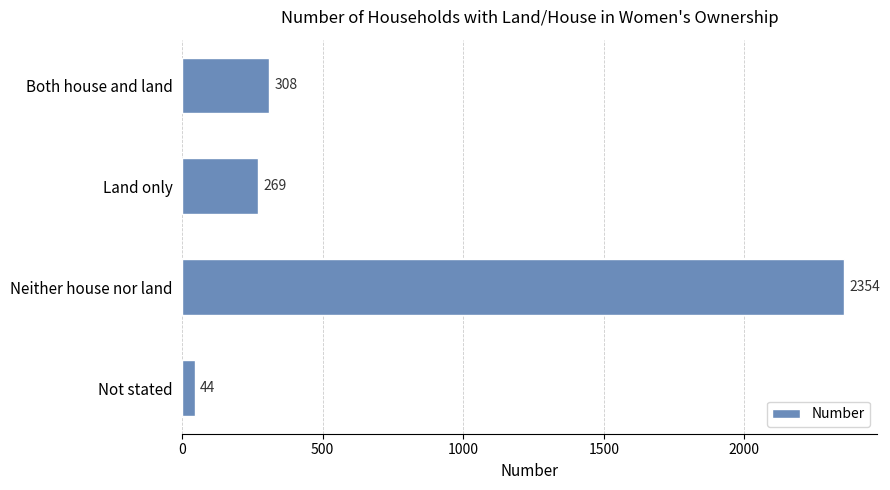

What is the difference between the maximum and minimum values?

2310